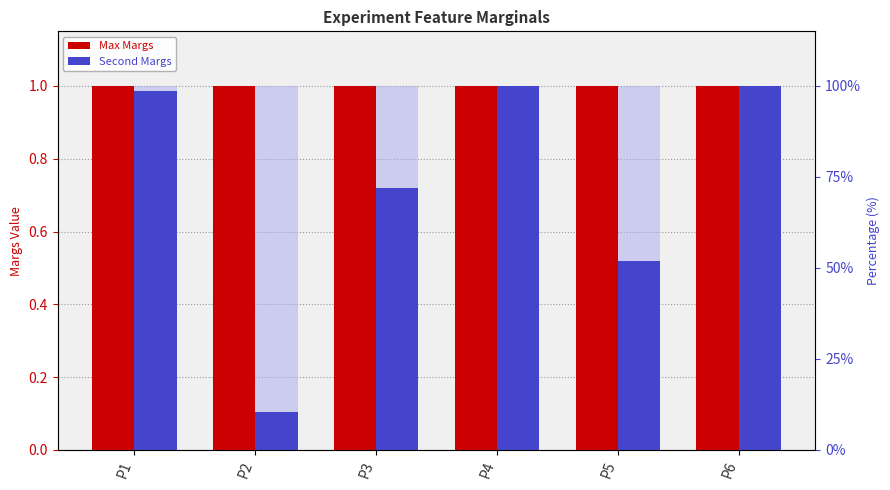

The value of Max Margs at P5 is 1.0. True or false?

True